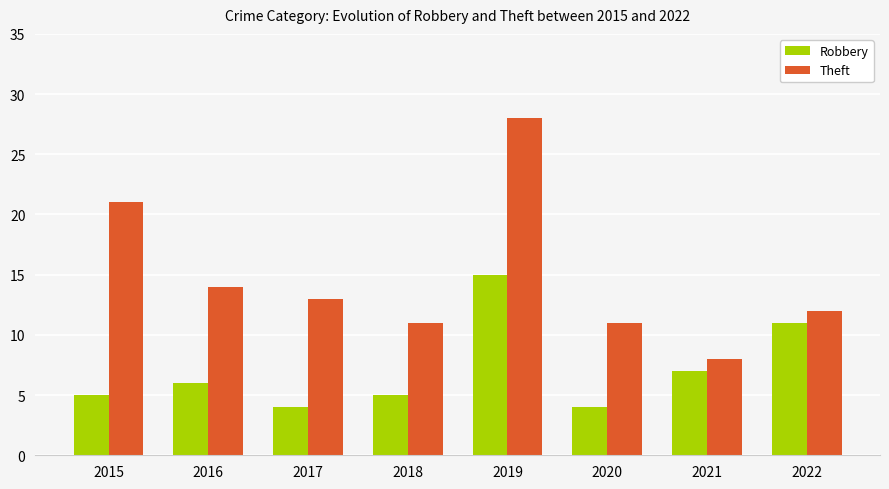

What is the value of the Theft bar at the 6th from the left?

11